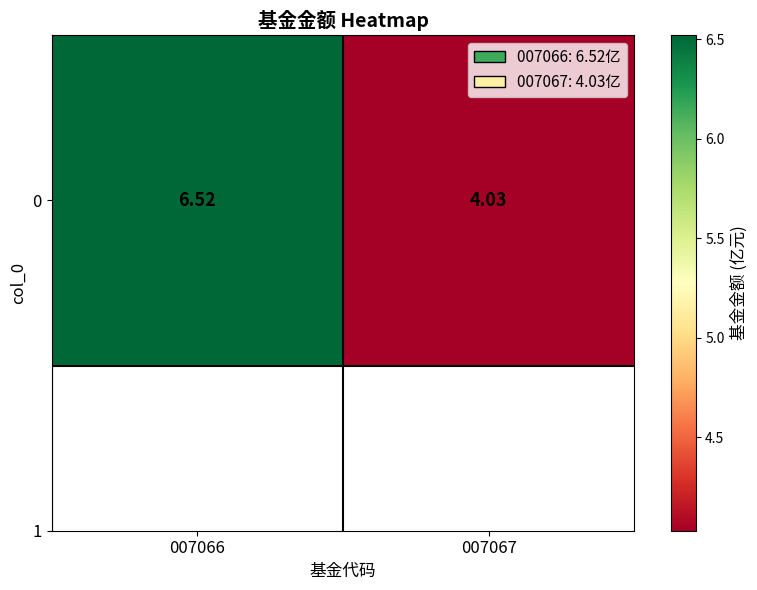

Where is the data nearest to the value 5?

007067